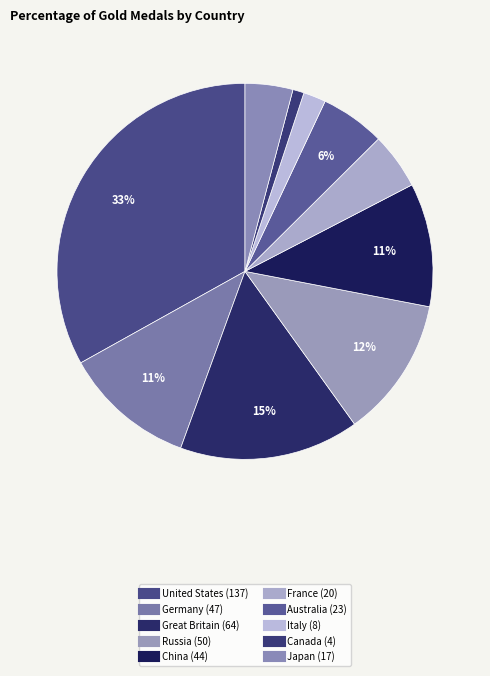

Count the number of slices in the pie.

10